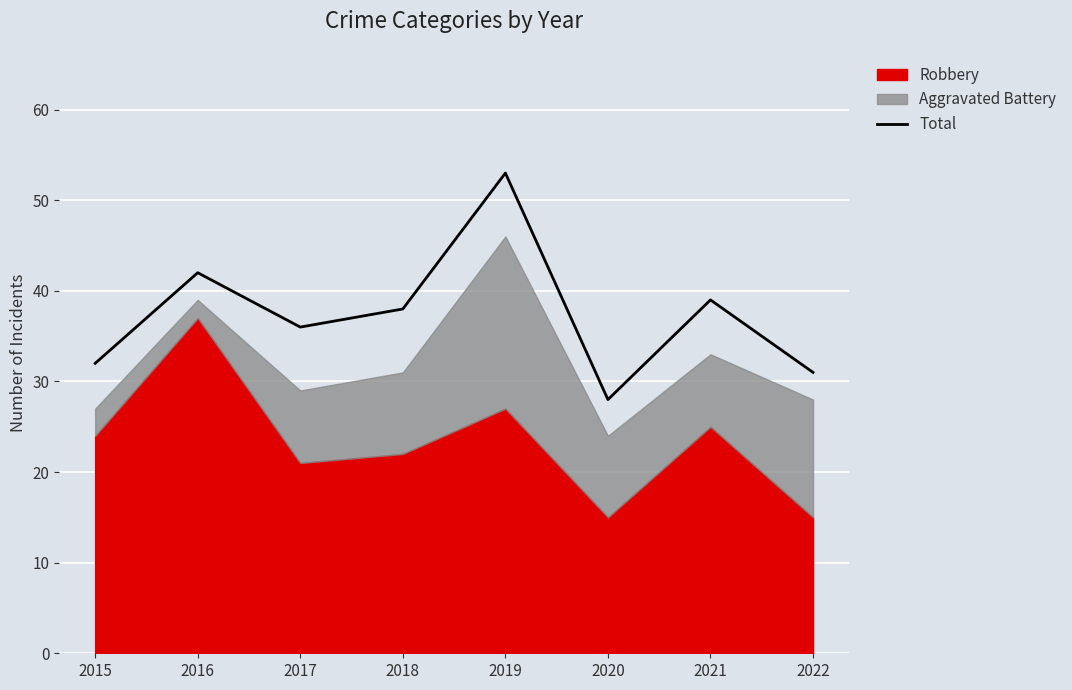

Which label corresponds to the smallest value in the chart?

2020